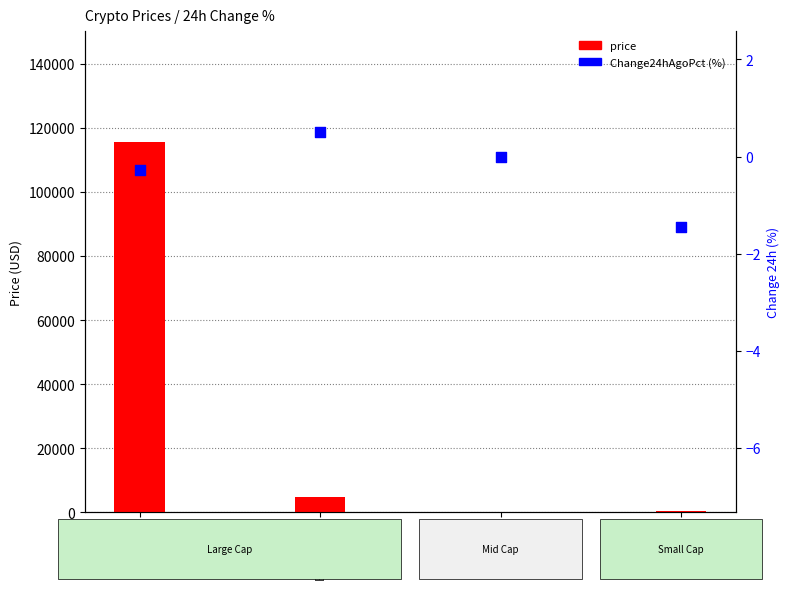

What are all the series names shown in the legend?

price, Change24hAgoPct (%)